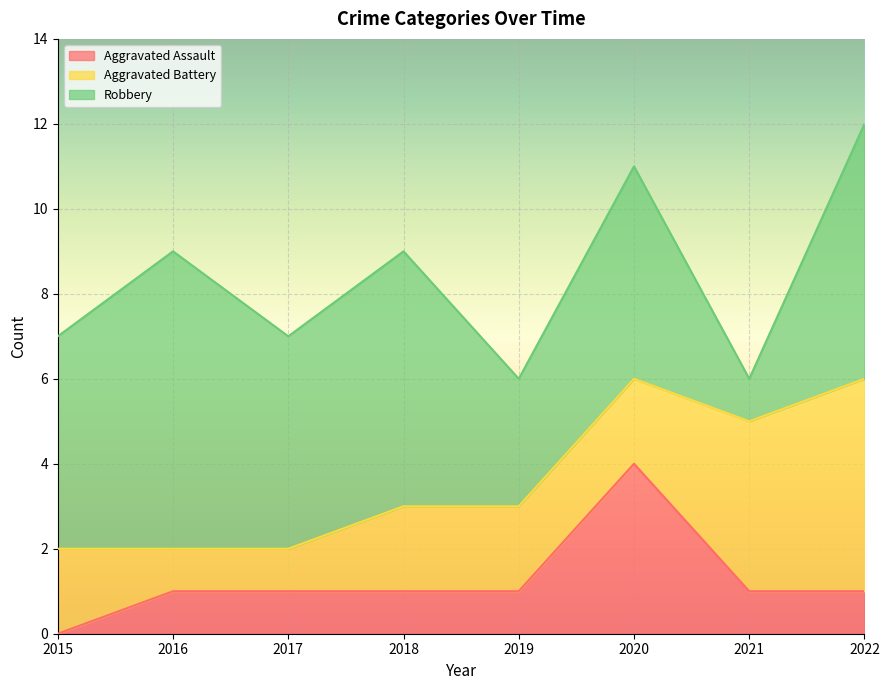

Count the Robbery values in the range 5 to 6.

5